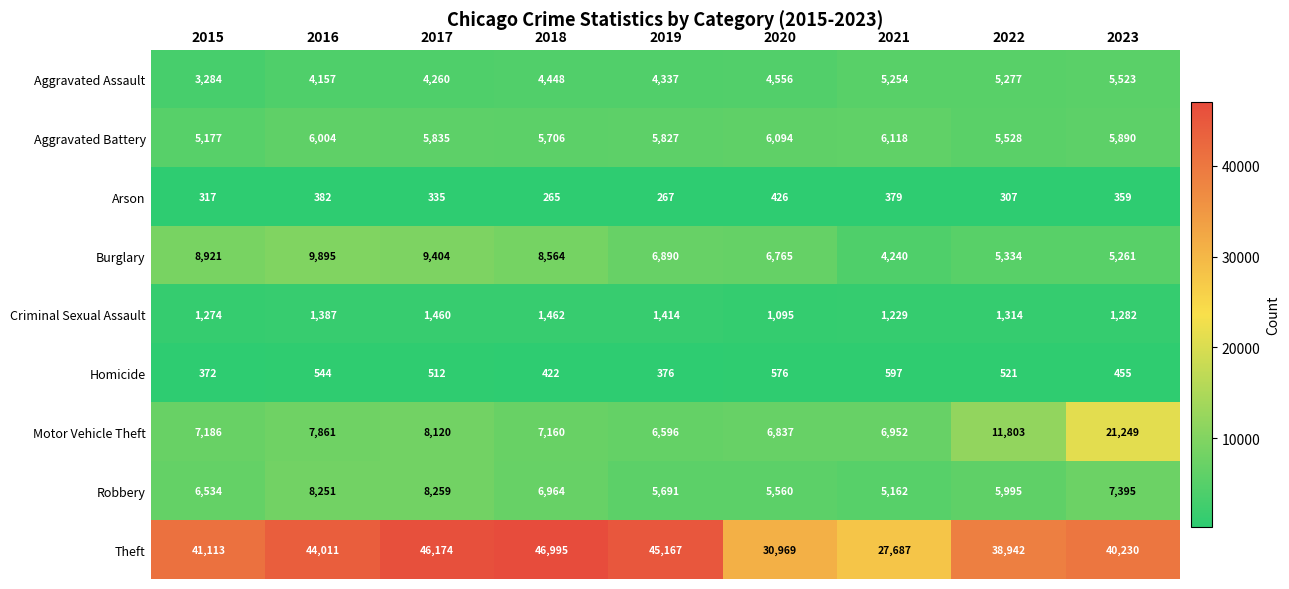

Which series has the largest total across all categories?

Theft